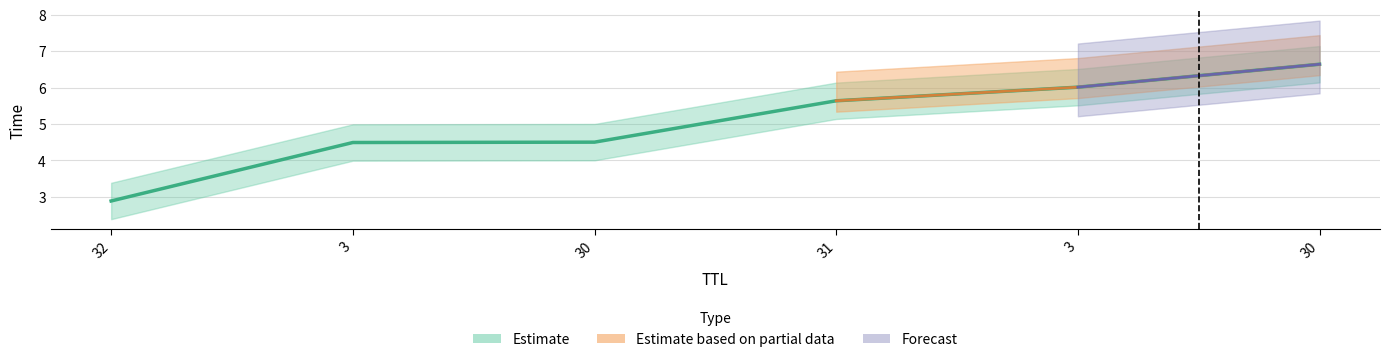

Is it true that the value at 32 is 2.9?

True